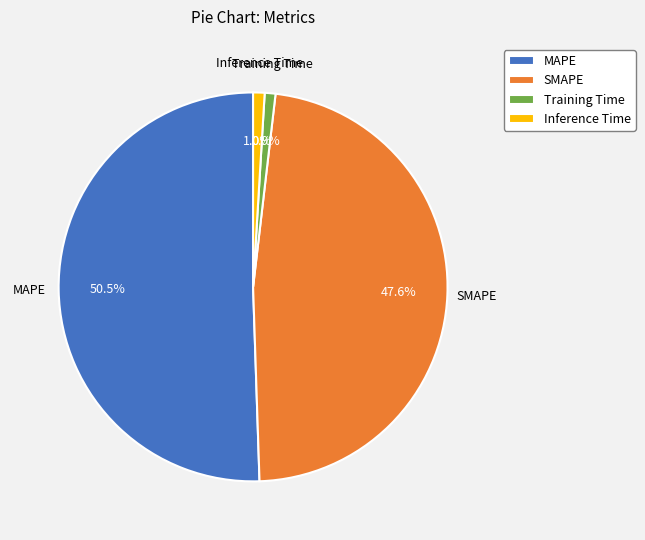

What is the majority slice?

MAPE